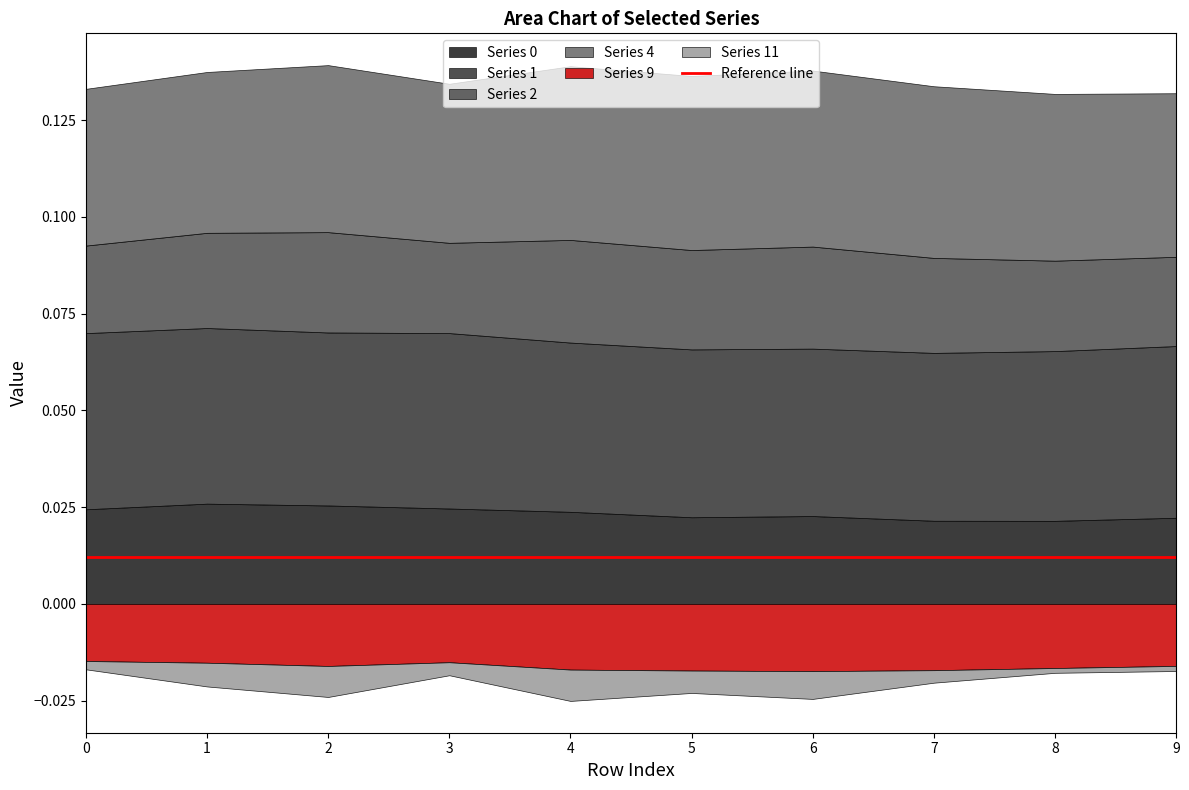

Rank the series at 1 from highest to lowest value.

1, 4, 0, 2, 11, 9